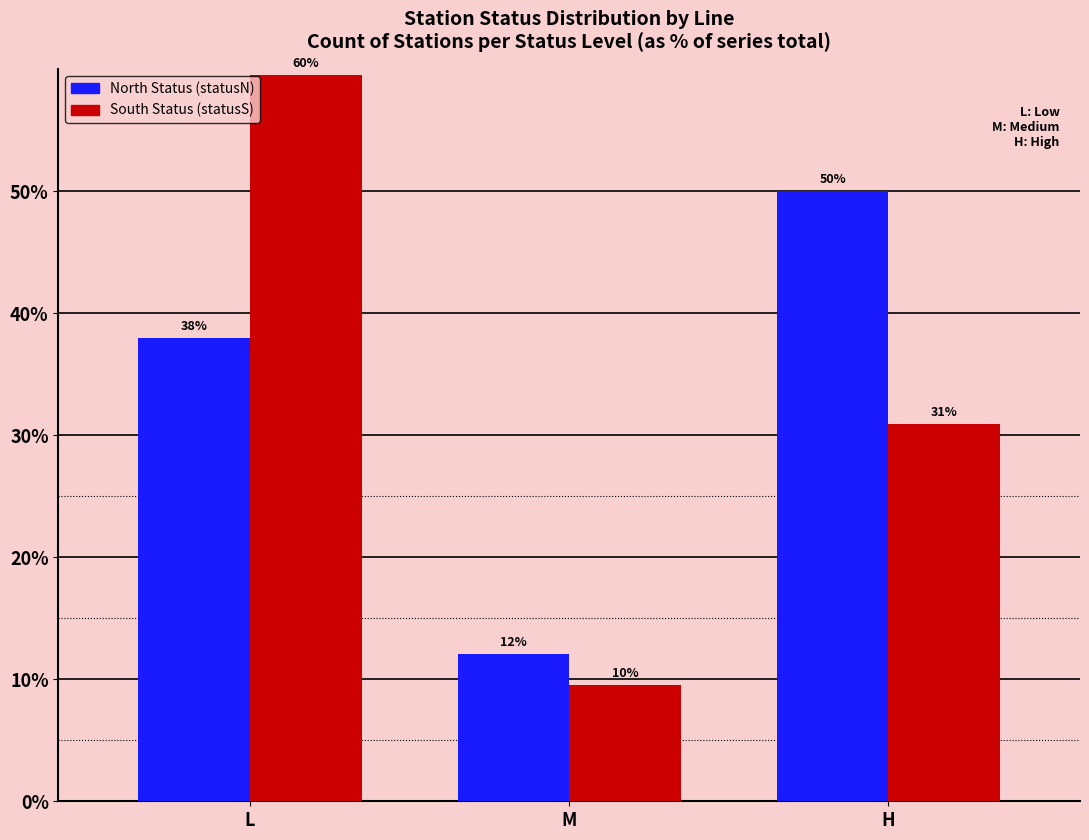

At which category is the sum across all series the highest?

L